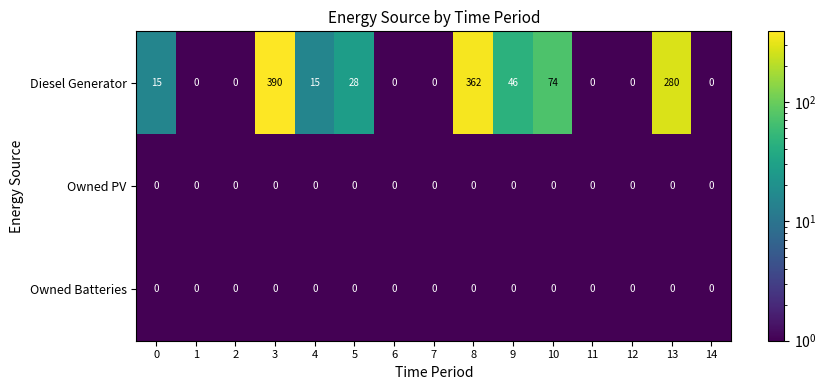

At how many categories does at least one series exceed 195?

3